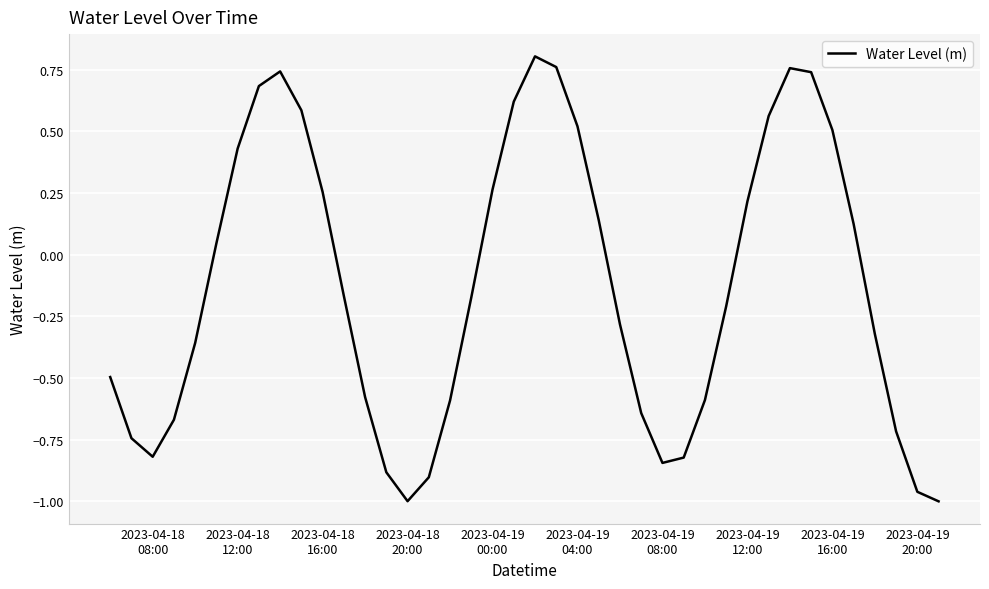

What is the difference between the maximum and minimum values?

1.8